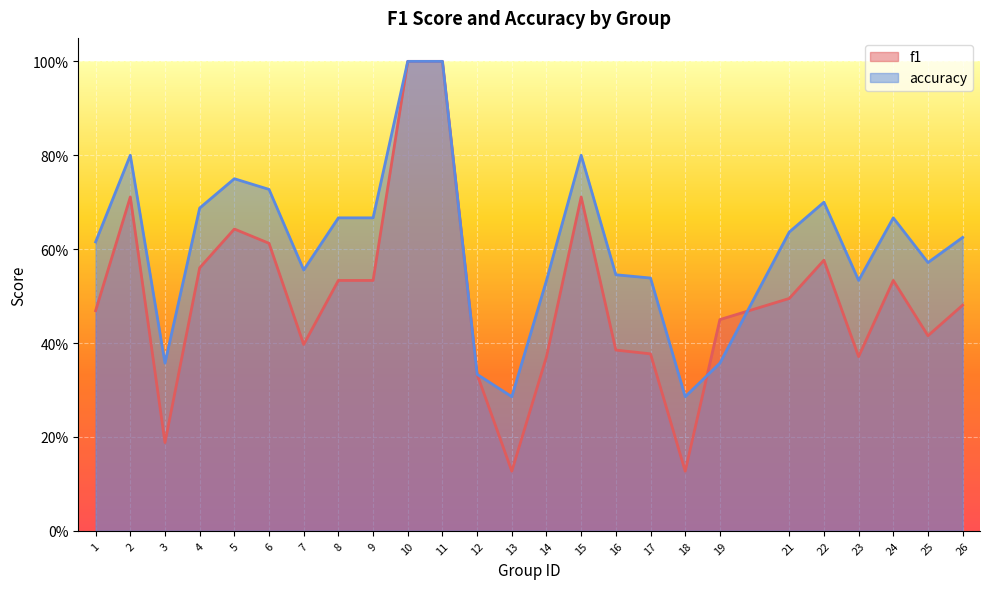

True or false: f1 has a value of 0.5 at 21.

True